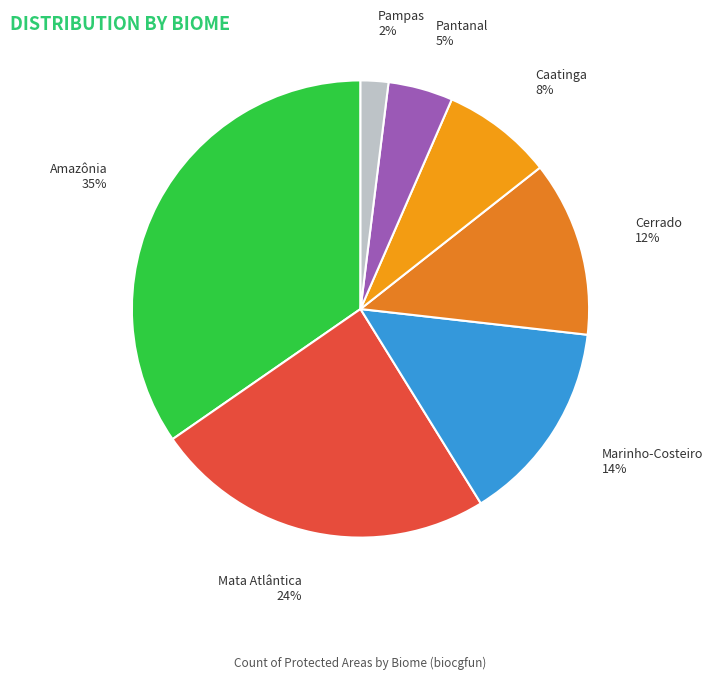

To the nearest percent, what portion does Amazônia represent?

35%